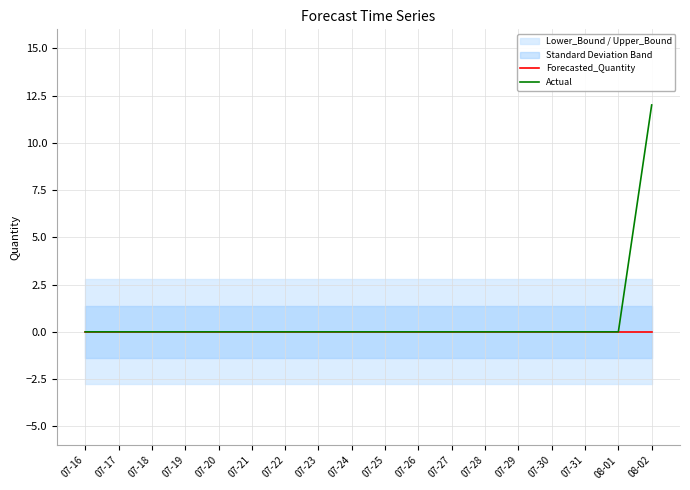

True or false: Actual and Forecasted_Quantity intersect in this chart.

False